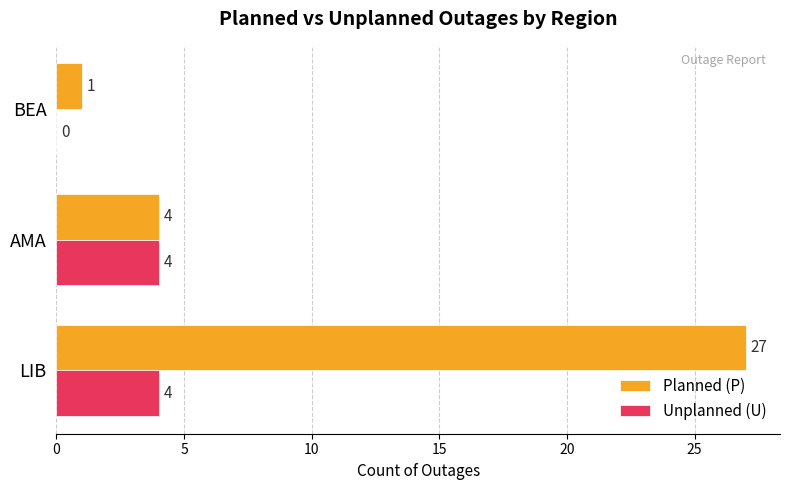

Which series changed the most between AMA and BEA?

Unplanned (U)